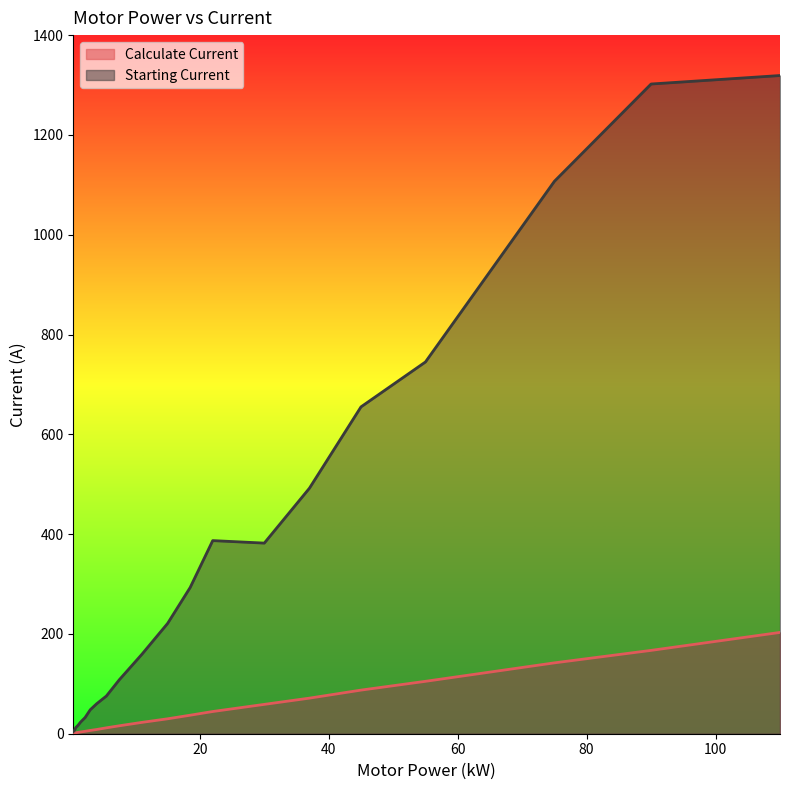

What is the label of the 6th point from the right?

37